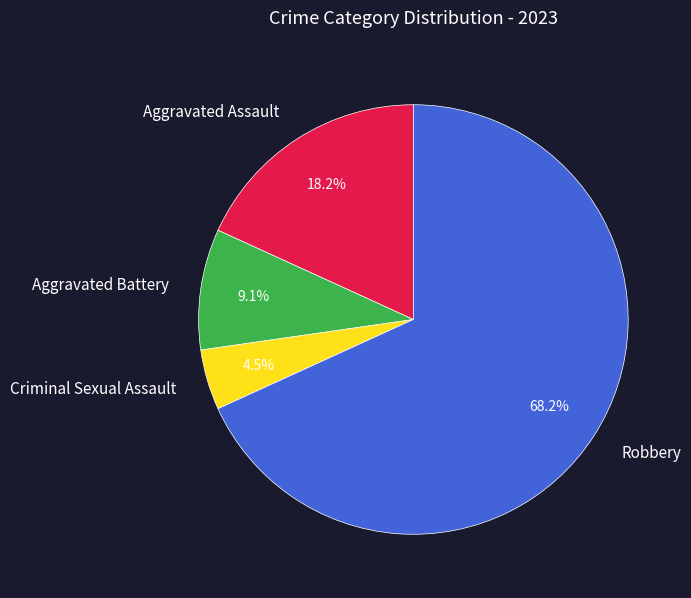

True or false: Robbery accounts for 68% of the total.

True